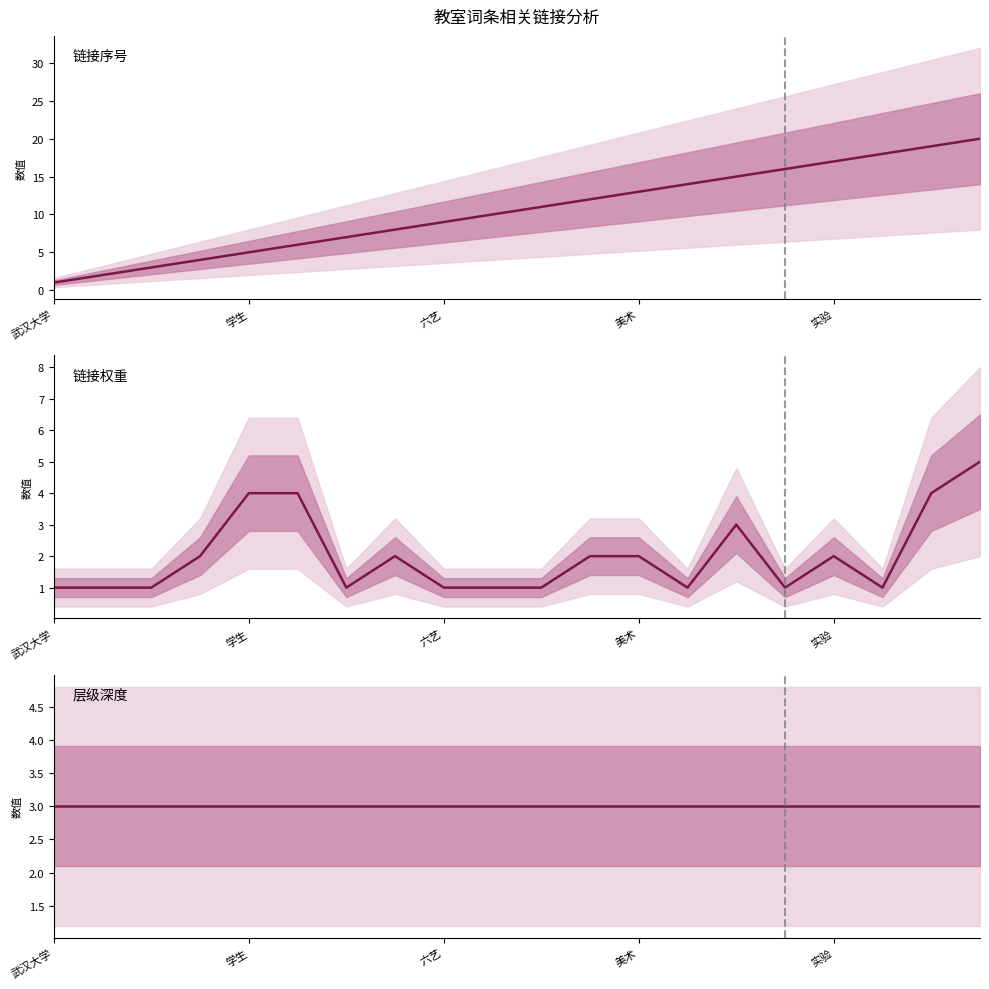

How many values in the 链接权重 series exceed 2?

5